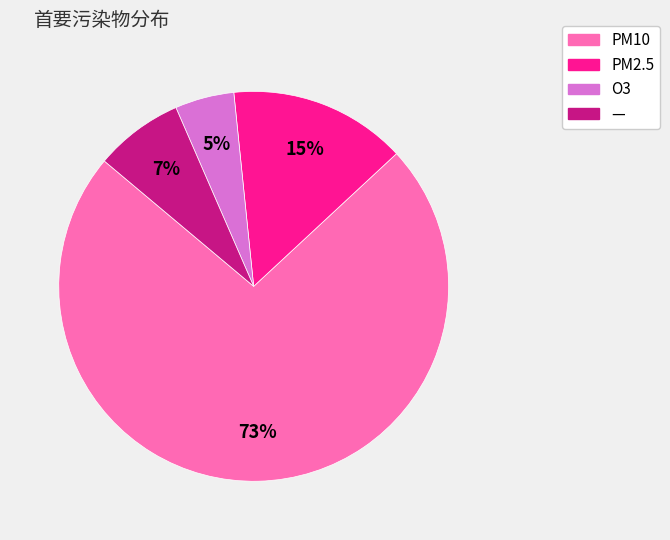

Which has a higher value, O3 or PM10?

PM10